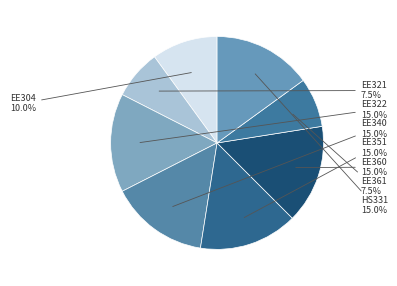

Count the number of slices in the pie.

8